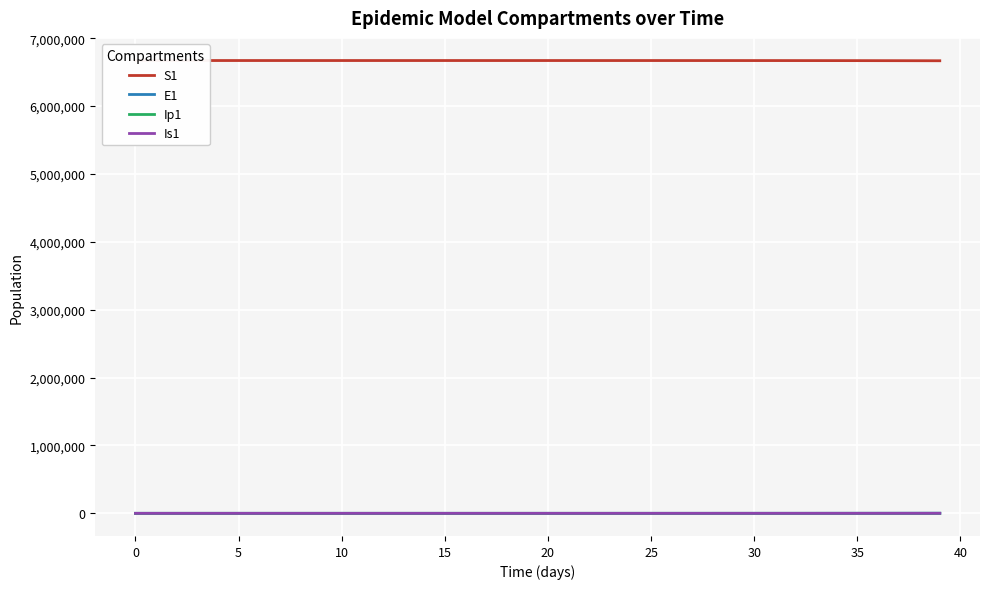

Reading left to right, list all the values displayed in this chart.

S1: 6671082.0	6671081.6	6671081.3	6671081.0	6671080.5	6671080.0	6671079.4	6671078.6	6671077.7	6671076.5	6671075.0	6671073.2	6671071.0	6671068.3	6671065.0	6671060.8	6671055.7	6671049.3	6671041.5	6671031.9	6671020.0	6671005.2	6670987.1	6670964.7	6670937.0	6670902.8	6670860.6	6670808.5	6670744.2	6670664.8	6670566.8	6670445.8	6670296.4	6670111.9	6669884.2	6669603.1	6669256.1	6668827.7	6668298.9	6667646.1
E1: 0.0	0.3	0.5	0.7	0.9	1.1	1.4	1.8	2.2	2.7	3.3	4.1	5.1	6.2	7.7	9.5	11.8	14.5	17.9	22.1	27.3	33.7	41.6	51.4	63.4	78.3	96.7	119.4	147.4	182.0	224.6	277.3	342.4	422.7	521.8	644.2	795.3	981.8	1212.0	1496.2
Ip1: 0.0	0.0	0.1	0.1	0.1	0.2	0.2	0.3	0.3	0.4	0.5	0.6	0.8	1.0	1.2	1.5	1.8	2.3	2.8	3.4	4.3	5.2	6.5	8.0	9.9	12.2	15.1	18.6	22.9	28.3	35.0	43.2	53.3	65.8	81.3	100.3	123.8	152.9	188.7	233.0
Is1: 1.0	0.8	0.7	0.6	0.6	0.6	0.7	0.8	0.9	1.0	1.3	1.5	1.9	2.3	2.8	3.4	4.2	5.2	6.5	8.0	9.8	12.1	15.0	18.5	22.8	28.2	34.8	42.9	53.0	65.4	80.8	99.7	123.1	152.0	187.7	231.7	286.1	353.1	436.0	538.2